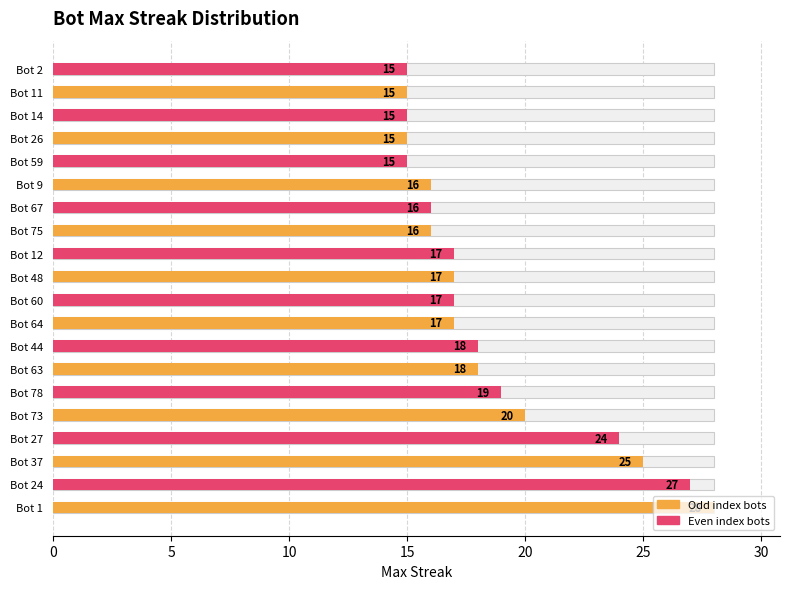

Count the number of values greater than 17.

8